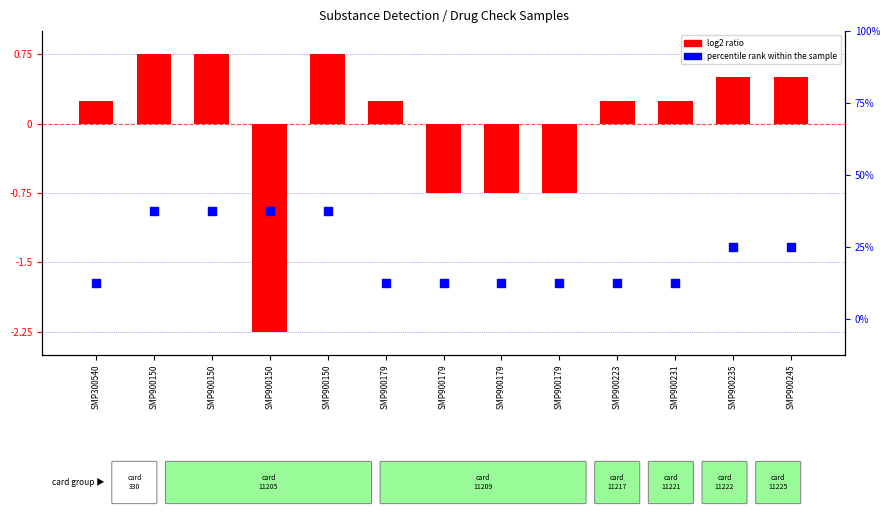

Which series has the largest total across all categories?

percentile rank within the sample